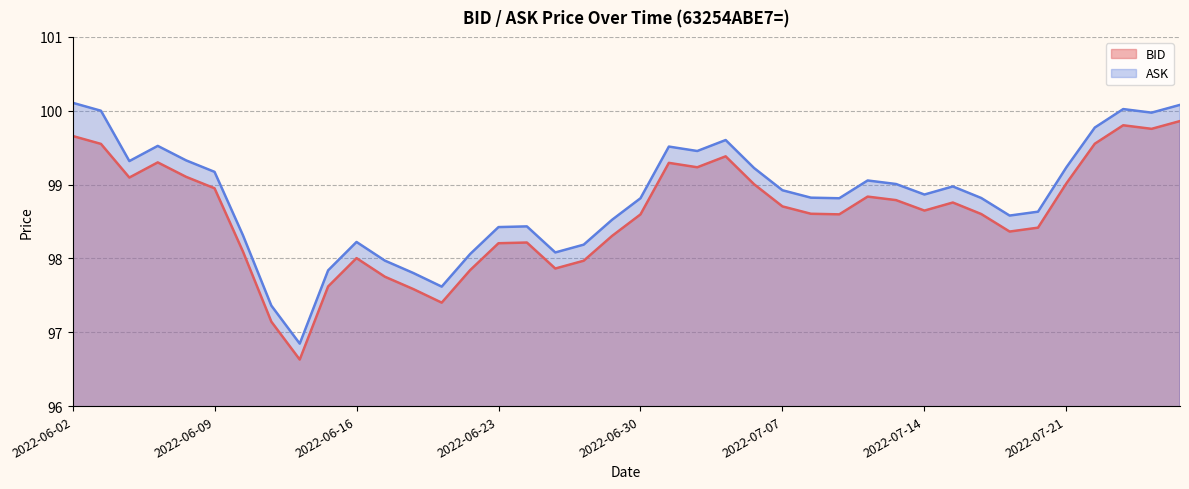

True or false: BID and ASK cross at least once.

False